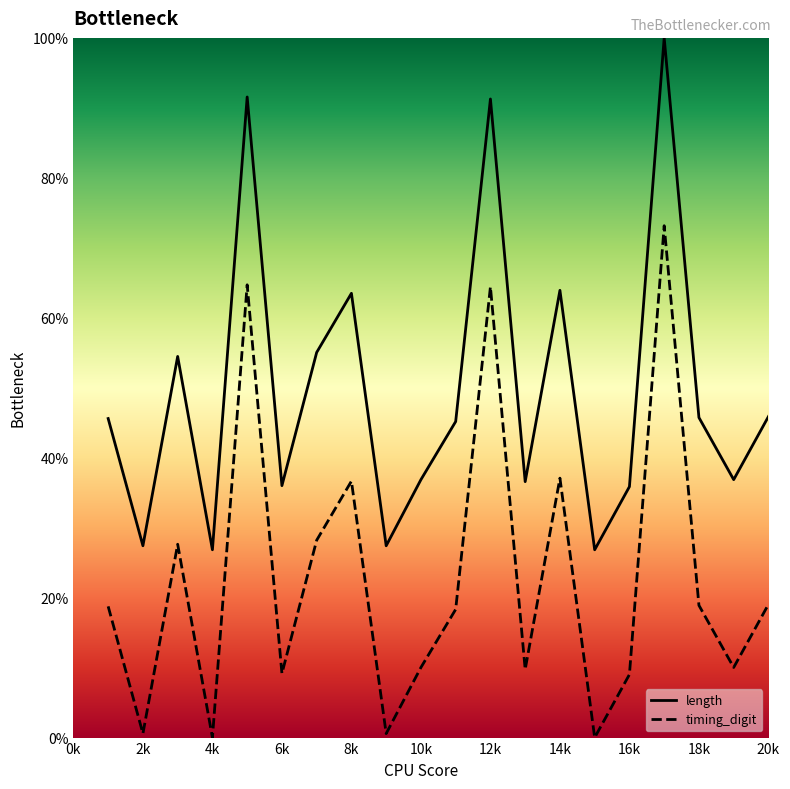

Does the chart have visible grid lines?

No